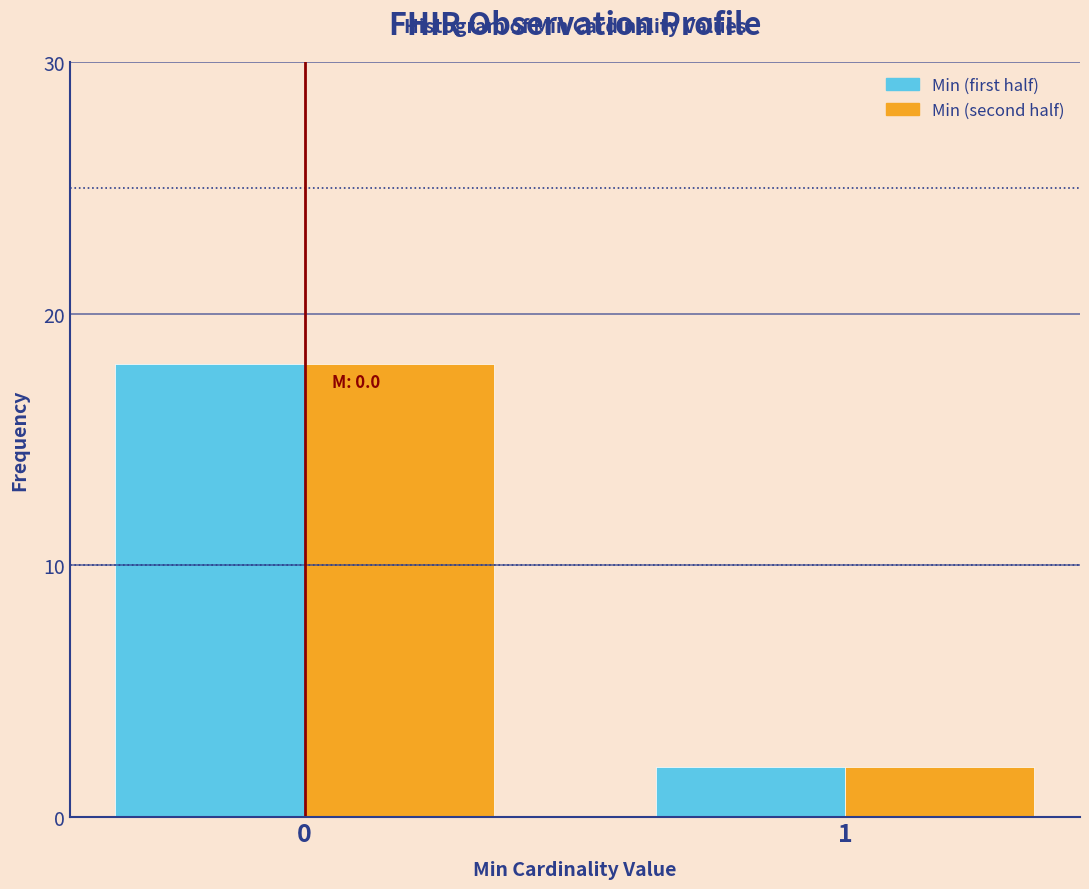

Reading left to right, list all the values displayed in this chart.

Min (first half): 18	2
Min (second half): 18	2